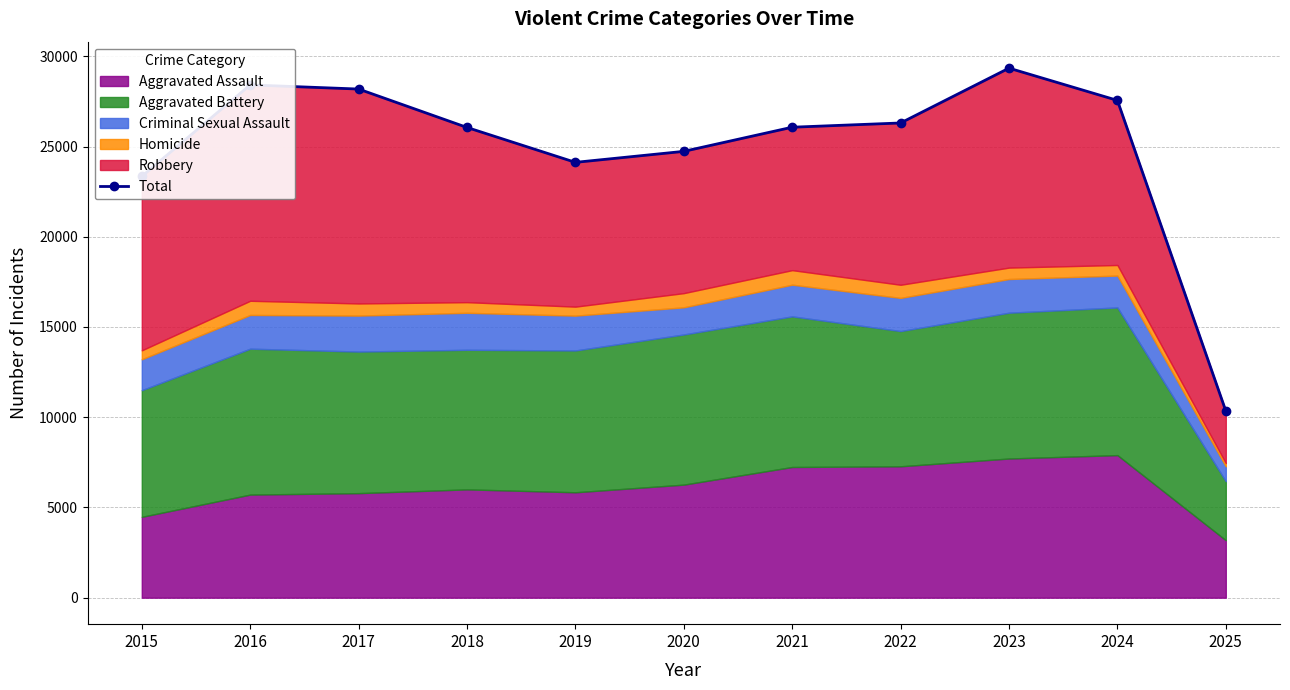

At which label is the value closest to 19845?

2015